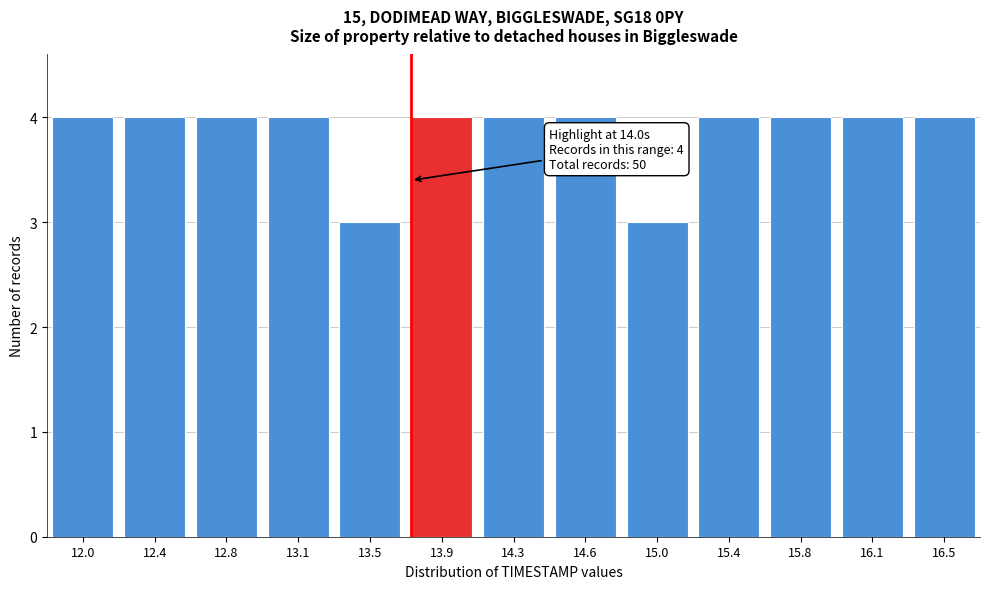

Reading left to right, list all the values displayed in this chart.

4	4	4	4	3	4	4	4	3	4	4	4	4